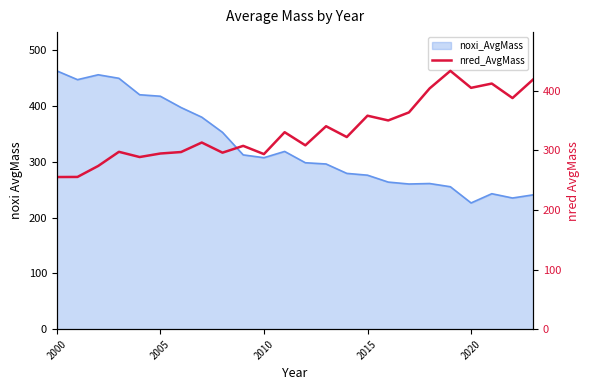

How many data points does each series have?

24